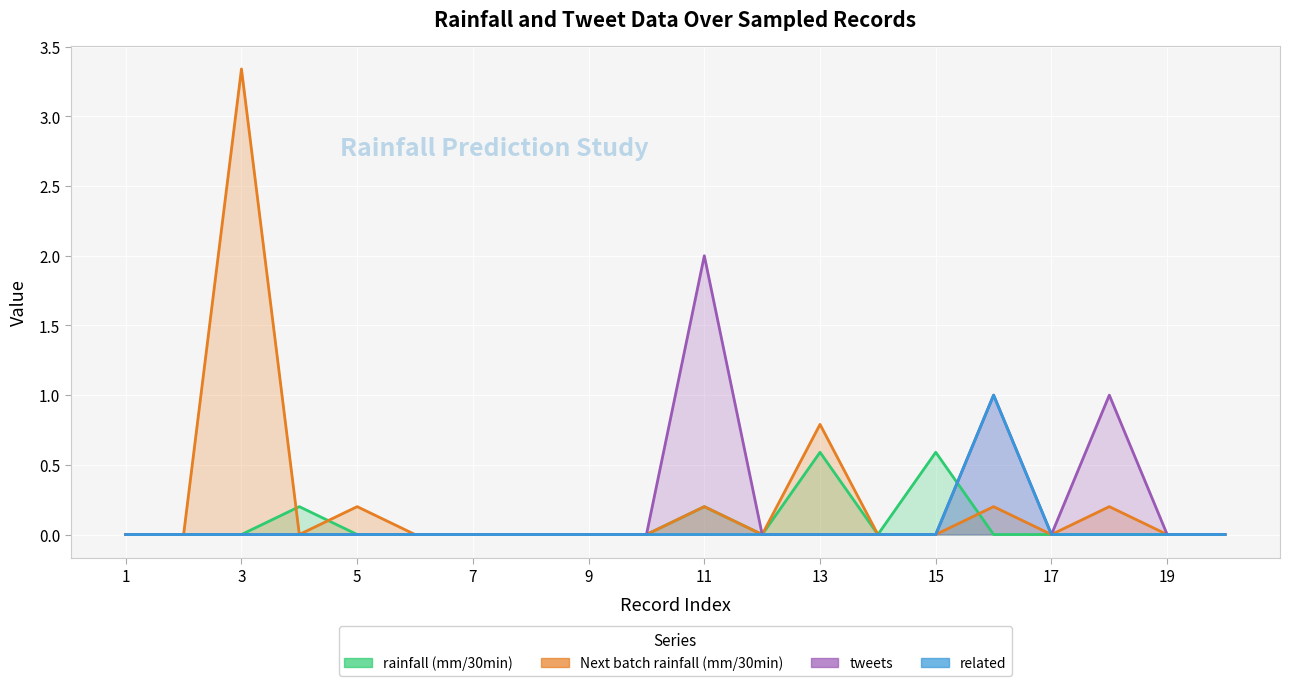

What is the average value of the tweets series?

0.2